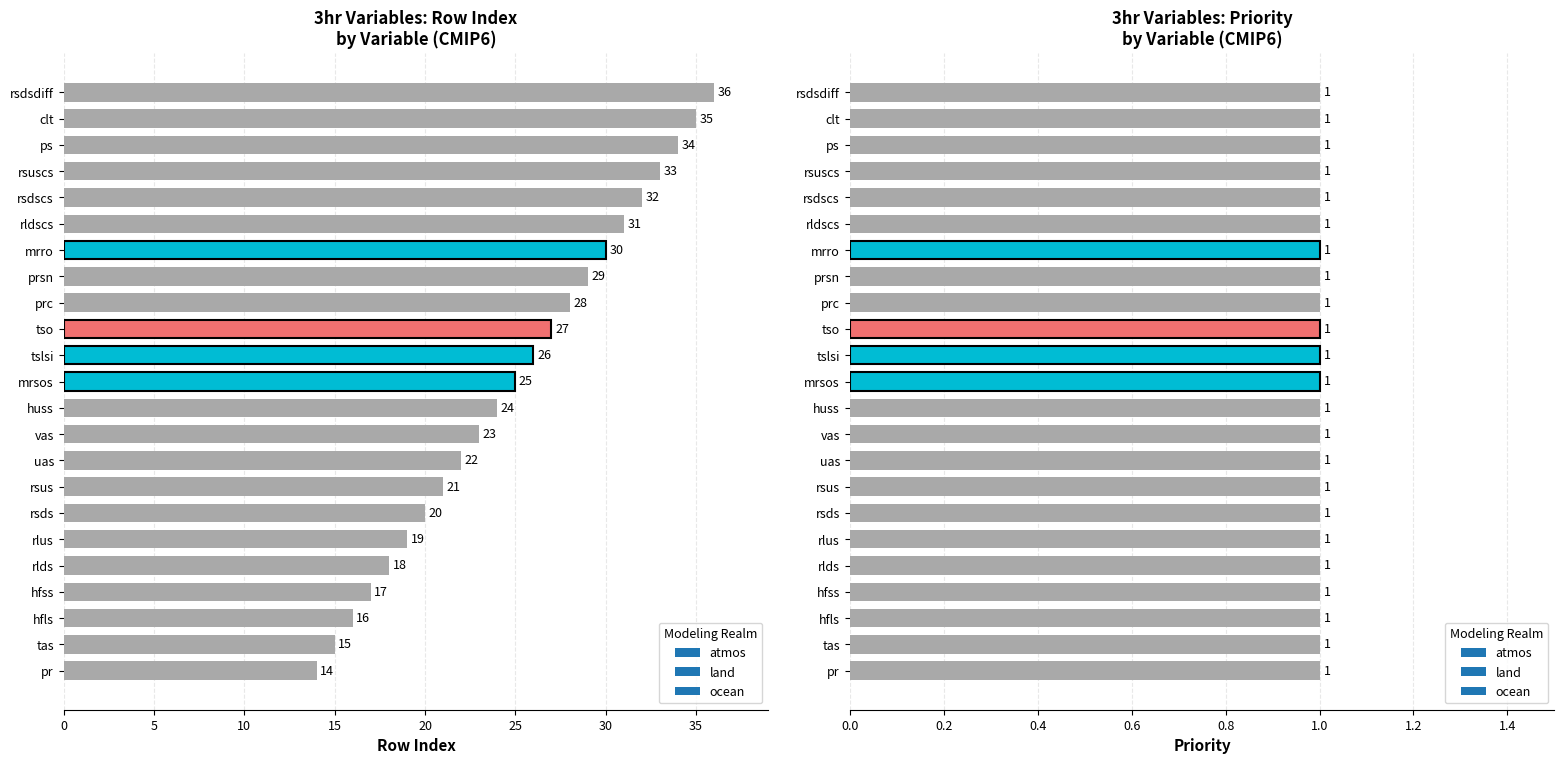

What is the sum of the values at rsds and pr?

34